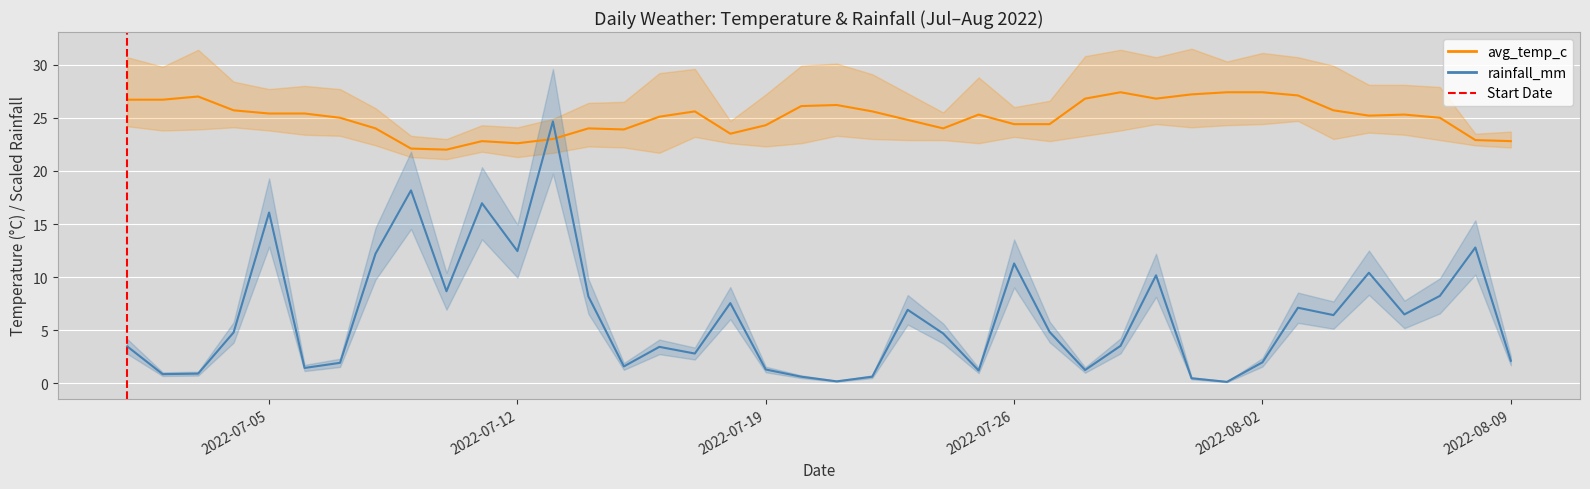

Reading right to left, extract all data points from this chart.

avg_temp_c: 22.8	22.9	25.0	25.3	25.2	25.7	27.1	27.4	27.4	27.2	26.8	27.4	26.8	24.4	24.4	25.3	24.0	24.8	25.6	26.2	26.1	24.3	23.5	25.6	25.1	23.9	24.0	23.0	22.6	22.8	22.0	22.1	24.0	25.0	25.4	25.4	25.7	27.0	26.7	26.7
rainfall_mm: 2.1	12.8	8.2	6.5	10.4	6.4	7.1	2.0	0.1	0.5	10.2	3.5	1.3	4.8	11.3	1.2	4.7	6.9	0.6	0.2	0.6	1.3	7.6	2.8	3.4	1.6	8.2	24.7	12.5	17.0	8.7	18.2	12.2	1.9	1.5	16.1	4.8	0.9	0.9	3.5